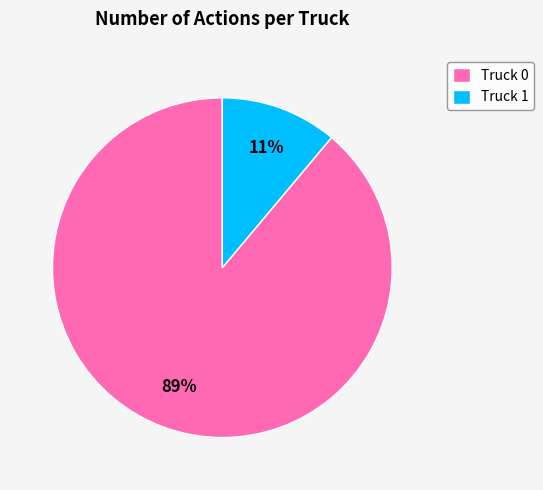

How many segments does this pie chart have?

2